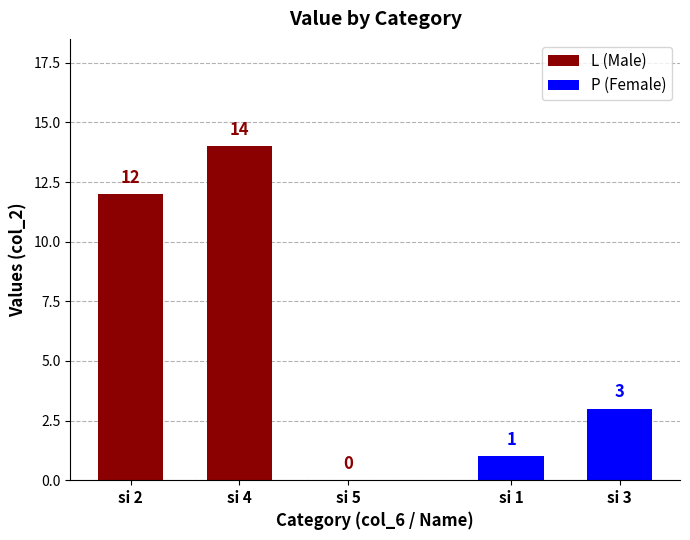

Are the bars horizontal?

No